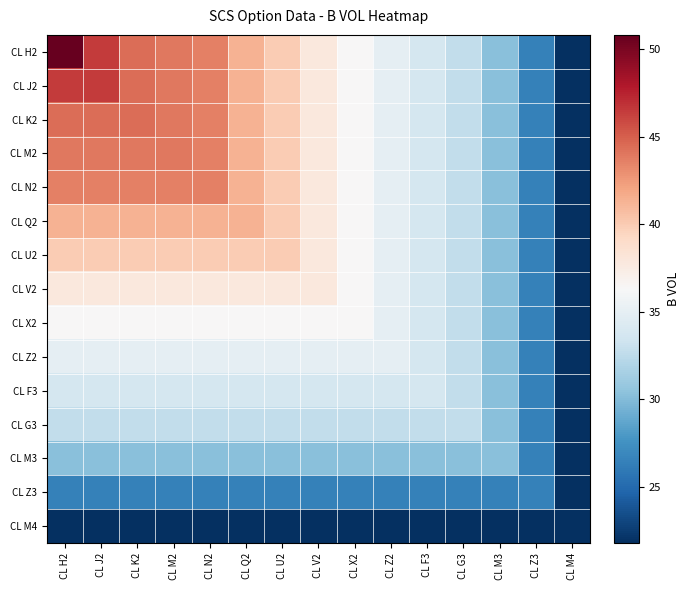

Reading right to left, extract all data points from this chart.

CL H2: CL M4=21.8	CL Z3=26.5	CL M3=30.2	CL G3=32.7	CL F3=33.7	CL Z2=35.0	CL X2=36.4	CL V2=37.8	CL U2=40.0	CL Q2=41.3	CL N2=43.6	CL M2=44.0	CL K2=44.4	CL J2=46.4	CL H2=50.8
CL J2: CL M4=21.8	CL Z3=26.5	CL M3=30.2	CL G3=32.7	CL F3=33.7	CL Z2=35.0	CL X2=36.4	CL V2=37.8	CL U2=40.0	CL Q2=41.3	CL N2=43.6	CL M2=44.0	CL K2=44.4	CL J2=46.4	CL H2=46.4
CL K2: CL M4=21.8	CL Z3=26.5	CL M3=30.2	CL G3=32.7	CL F3=33.7	CL Z2=35.0	CL X2=36.4	CL V2=37.8	CL U2=40.0	CL Q2=41.3	CL N2=43.6	CL M2=44.0	CL K2=44.4	CL J2=44.4	CL H2=44.4
CL M2: CL M4=21.8	CL Z3=26.5	CL M3=30.2	CL G3=32.7	CL F3=33.7	CL Z2=35.0	CL X2=36.4	CL V2=37.8	CL U2=40.0	CL Q2=41.3	CL N2=43.6	CL M2=44.0	CL K2=44.0	CL J2=44.0	CL H2=44.0
CL N2: CL M4=21.8	CL Z3=26.5	CL M3=30.2	CL G3=32.7	CL F3=33.7	CL Z2=35.0	CL X2=36.4	CL V2=37.8	CL U2=40.0	CL Q2=41.3	CL N2=43.6	CL M2=43.6	CL K2=43.6	CL J2=43.6	CL H2=43.6
CL Q2: CL M4=21.8	CL Z3=26.5	CL M3=30.2	CL G3=32.7	CL F3=33.7	CL Z2=35.0	CL X2=36.4	CL V2=37.8	CL U2=40.0	CL Q2=41.3	CL N2=41.3	CL M2=41.3	CL K2=41.3	CL J2=41.3	CL H2=41.3
CL U2: CL M4=21.8	CL Z3=26.5	CL M3=30.2	CL G3=32.7	CL F3=33.7	CL Z2=35.0	CL X2=36.4	CL V2=37.8	CL U2=40.0	CL Q2=40.0	CL N2=40.0	CL M2=40.0	CL K2=40.0	CL J2=40.0	CL H2=40.0
CL V2: CL M4=21.8	CL Z3=26.5	CL M3=30.2	CL G3=32.7	CL F3=33.7	CL Z2=35.0	CL X2=36.4	CL V2=37.8	CL U2=37.8	CL Q2=37.8	CL N2=37.8	CL M2=37.8	CL K2=37.8	CL J2=37.8	CL H2=37.8
CL X2: CL M4=21.8	CL Z3=26.5	CL M3=30.2	CL G3=32.7	CL F3=33.7	CL Z2=35.0	CL X2=36.4	CL V2=36.4	CL U2=36.4	CL Q2=36.4	CL N2=36.4	CL M2=36.4	CL K2=36.4	CL J2=36.4	CL H2=36.4
CL Z2: CL M4=21.8	CL Z3=26.5	CL M3=30.2	CL G3=32.7	CL F3=33.7	CL Z2=35.0	CL X2=35.0	CL V2=35.0	CL U2=35.0	CL Q2=35.0	CL N2=35.0	CL M2=35.0	CL K2=35.0	CL J2=35.0	CL H2=35.0
CL F3: CL M4=21.8	CL Z3=26.5	CL M3=30.2	CL G3=32.7	CL F3=33.7	CL Z2=33.7	CL X2=33.7	CL V2=33.7	CL U2=33.7	CL Q2=33.7	CL N2=33.7	CL M2=33.7	CL K2=33.7	CL J2=33.7	CL H2=33.7
CL G3: CL M4=21.8	CL Z3=26.5	CL M3=30.2	CL G3=32.7	CL F3=32.7	CL Z2=32.7	CL X2=32.7	CL V2=32.7	CL U2=32.7	CL Q2=32.7	CL N2=32.7	CL M2=32.7	CL K2=32.7	CL J2=32.7	CL H2=32.7
CL M3: CL M4=21.8	CL Z3=26.5	CL M3=30.2	CL G3=30.2	CL F3=30.2	CL Z2=30.2	CL X2=30.2	CL V2=30.2	CL U2=30.2	CL Q2=30.2	CL N2=30.2	CL M2=30.2	CL K2=30.2	CL J2=30.2	CL H2=30.2
CL Z3: CL M4=21.8	CL Z3=26.5	CL M3=26.5	CL G3=26.5	CL F3=26.5	CL Z2=26.5	CL X2=26.5	CL V2=26.5	CL U2=26.5	CL Q2=26.5	CL N2=26.5	CL M2=26.5	CL K2=26.5	CL J2=26.5	CL H2=26.5
CL M4: CL M4=21.8	CL Z3=21.8	CL M3=21.8	CL G3=21.8	CL F3=21.8	CL Z2=21.8	CL X2=21.8	CL V2=21.8	CL U2=21.8	CL Q2=21.8	CL N2=21.8	CL M2=21.8	CL K2=21.8	CL J2=21.8	CL H2=21.8